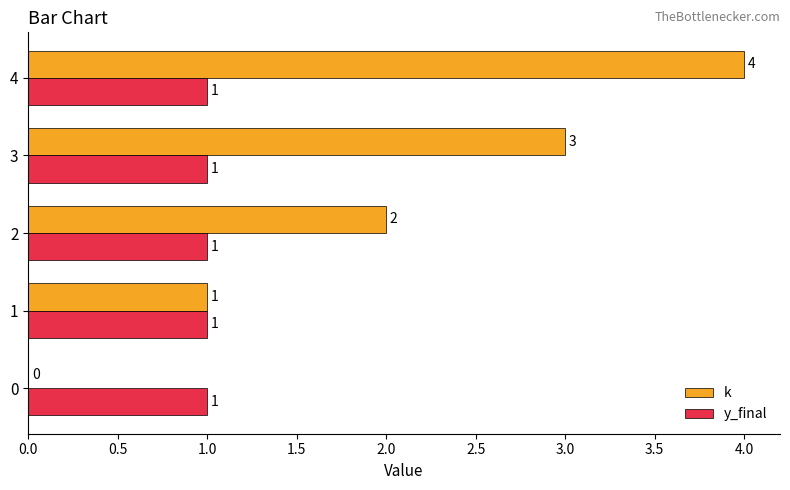

At which category does the chart reach its peak across all series?

4